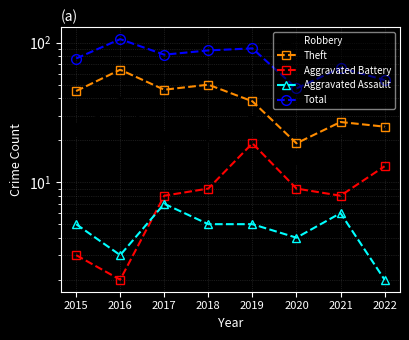

True or false: Total and Aggravated Battery intersect in this chart.

False